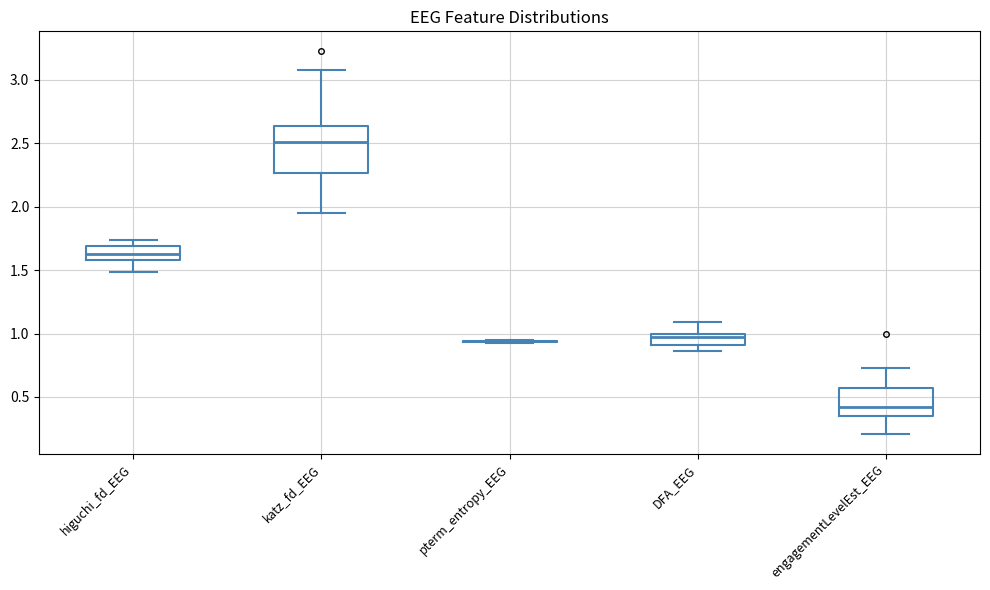

Which box is the tallest, from its lower edge to its upper edge?

katz_fd_EEG